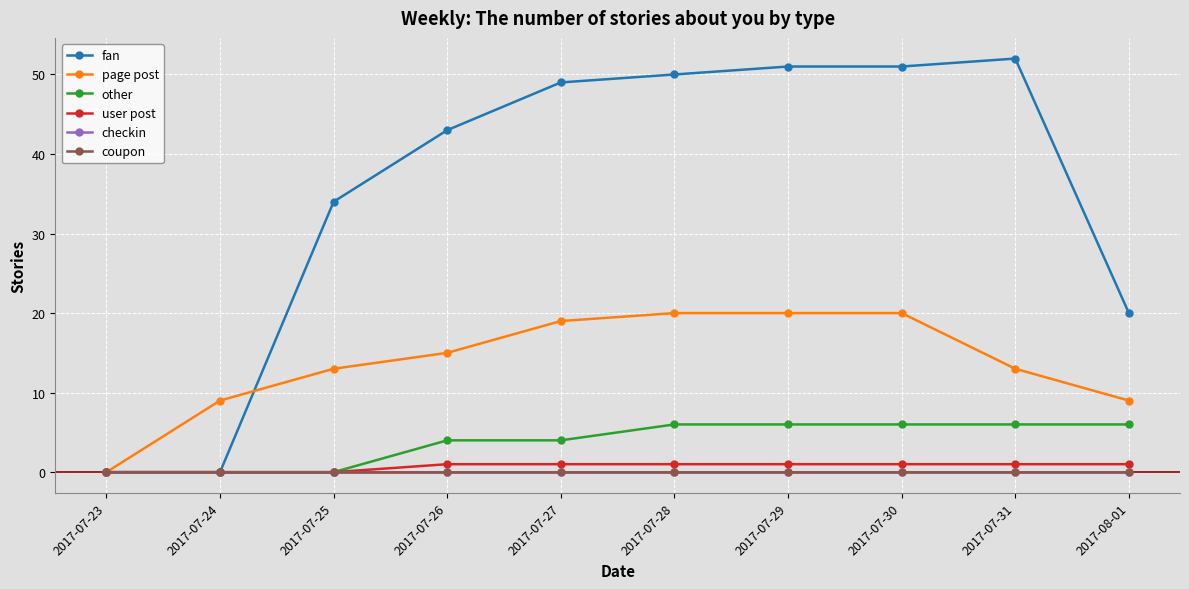

True or false: user post has a value of 1 at 2017-07-31.

True